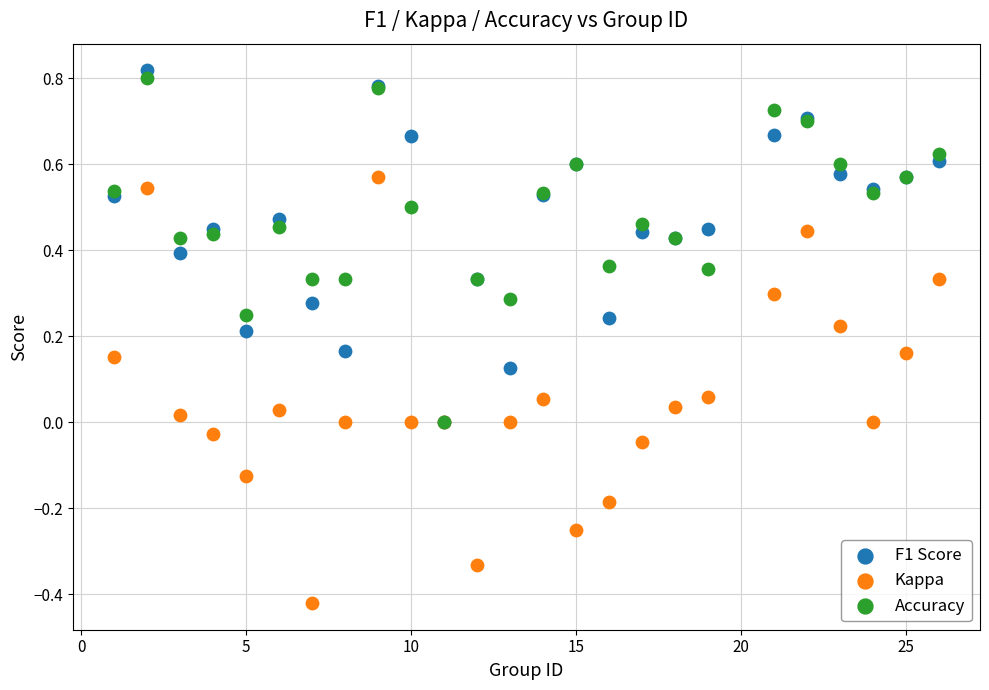

What are all the series names shown in the legend?

F1 Score, Kappa, Accuracy